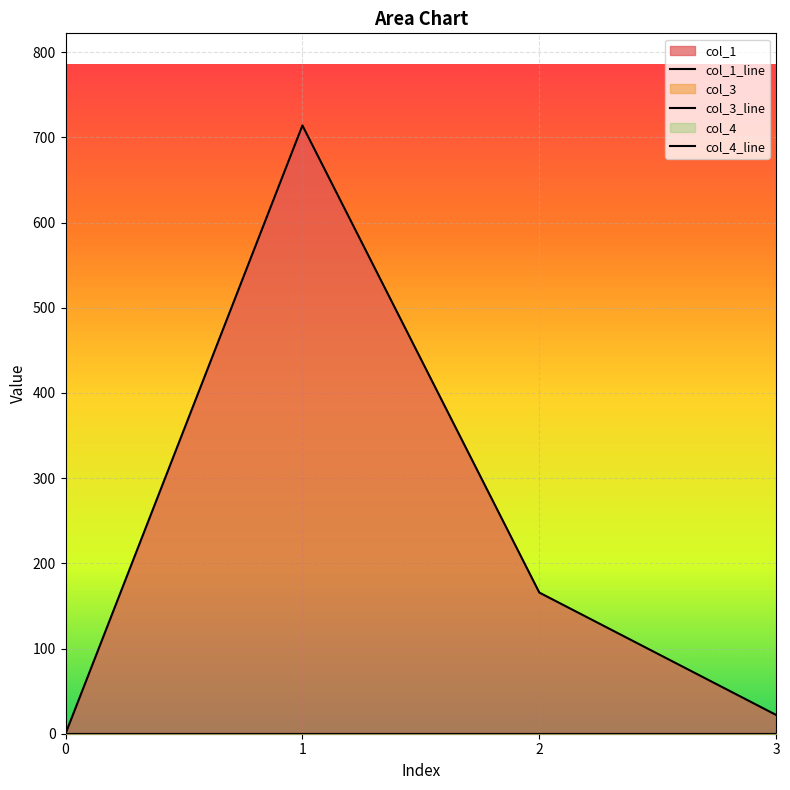

At which category is the sum across all series the highest?

1